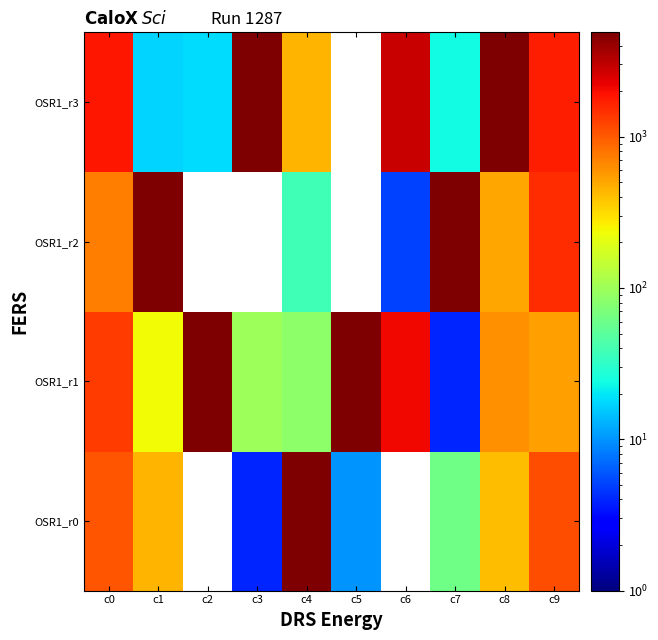

List the series in order of their overall mean, highest first.

OSR1_r3, OSR1_r1, OSR1_r2, OSR1_r0